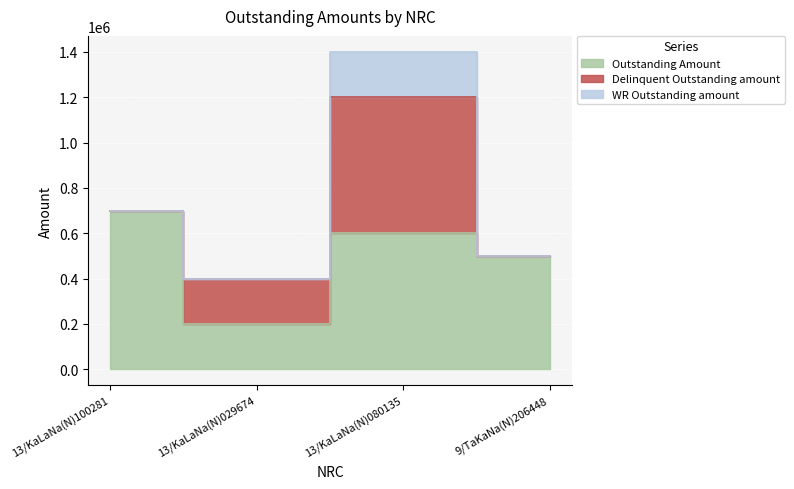

Which series changed the most between 13/KaLaNa(N)100281 and 13/KaLaNa(N)029674?

Outstanding Amount